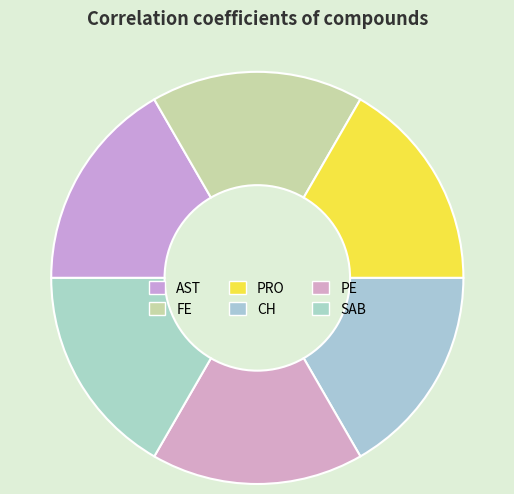

How many segments does this pie chart have?

6